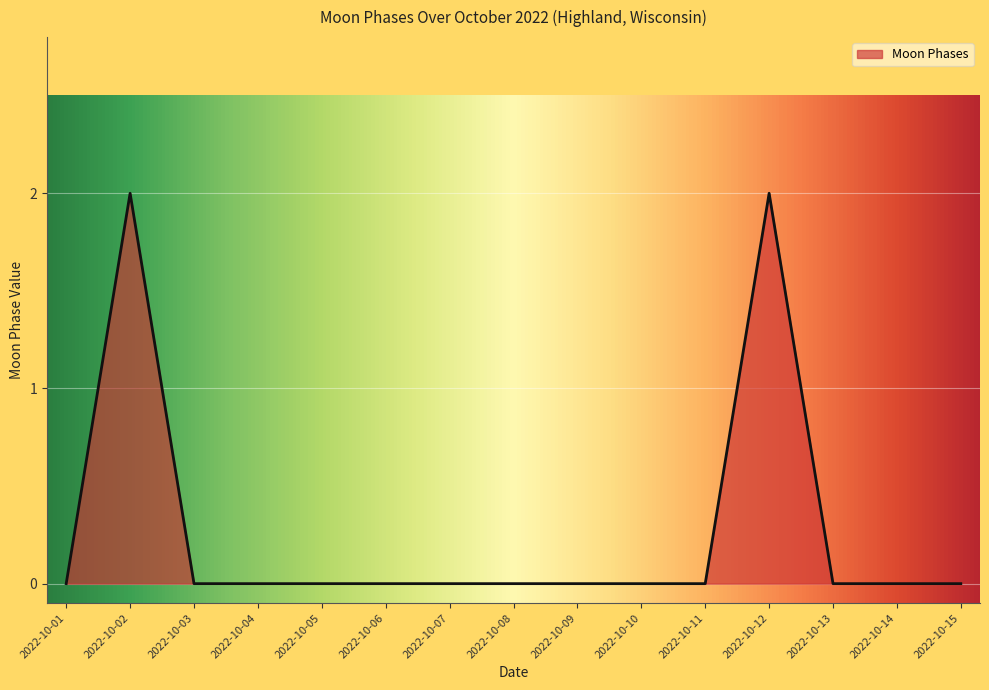

The value at 2022-10-05 is 0. True or false?

True